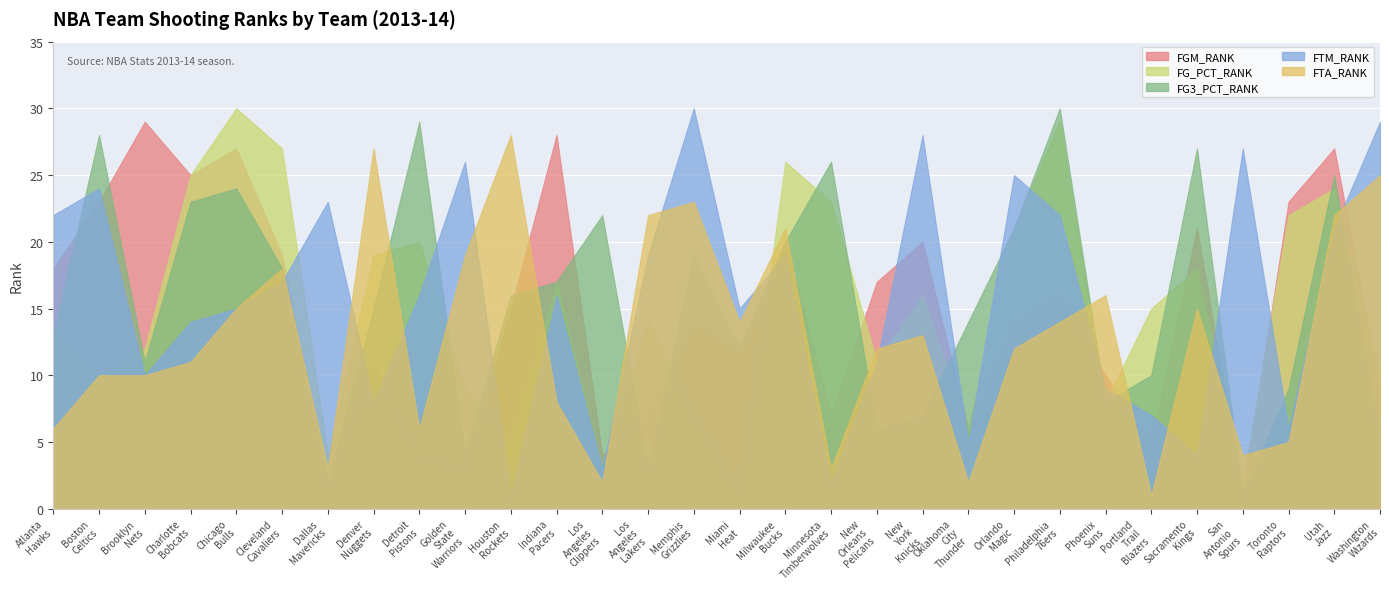

What is the sum of all FGM_RANK values?

437